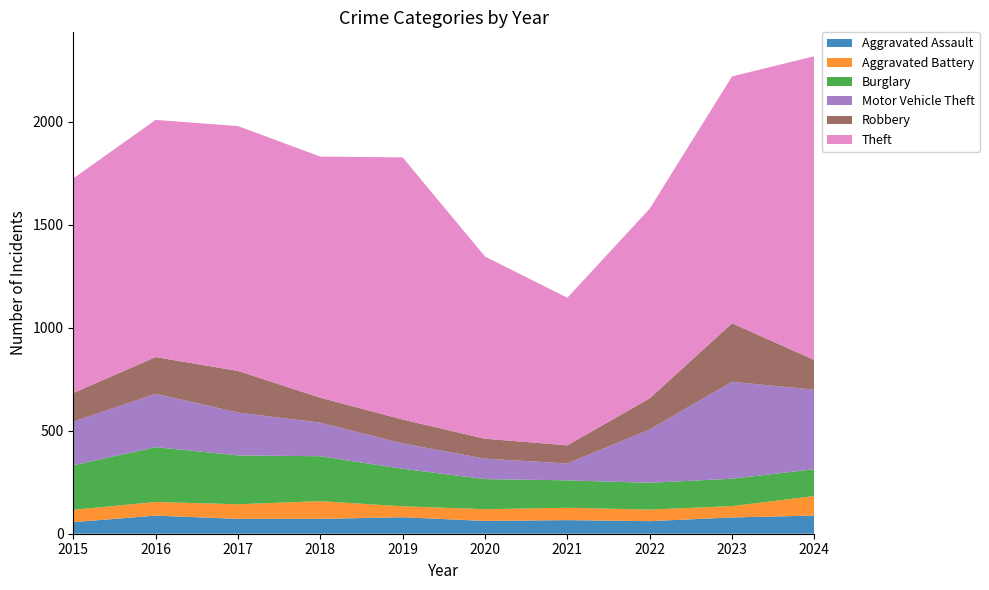

Reading left to right, what are all the values shown in this chart?

Aggravated Assault: 2015=56	2016=88	2017=72	2018=72	2019=80	2020=62	2021=66	2022=61	2023=79	2024=88
Aggravated Battery: 2015=60	2016=66	2017=71	2018=86	2019=53	2020=57	2021=60	2022=56	2023=55	2024=95
Burglary: 2015=216	2016=266	2017=237	2018=218	2019=182	2020=146	2021=133	2022=130	2023=133	2024=130
Motor Vehicle Theft: 2015=212	2016=259	2017=208	2018=163	2019=123	2020=99	2021=82	2022=259	2023=470	2024=386
Robbery: 2015=139	2016=178	2017=202	2018=121	2019=116	2020=97	2021=88	2022=151	2023=284	2024=144
Theft: 2015=1041	2016=1151	2017=1188	2018=1170	2019=1272	2020=884	2021=716	2022=920	2023=1198	2024=1474